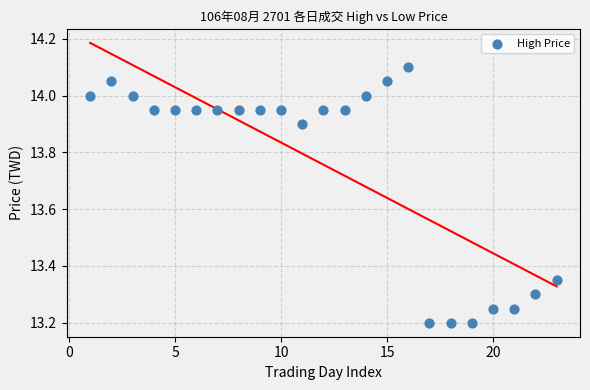

What is the range of Y values (max minus min)?

0.9